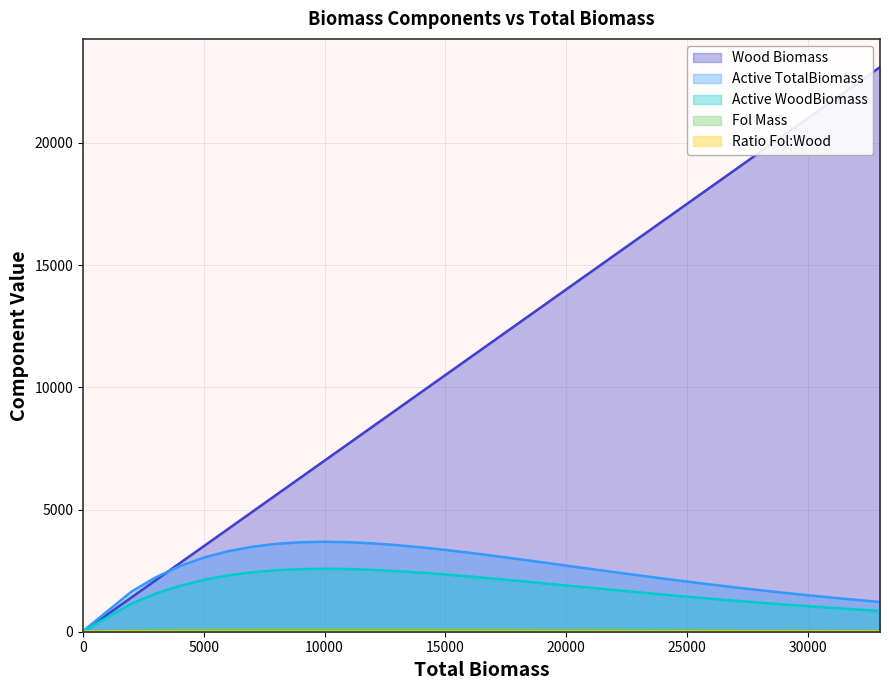

What is the approximate value of Active WoodBiomass at 10000?

2575.2